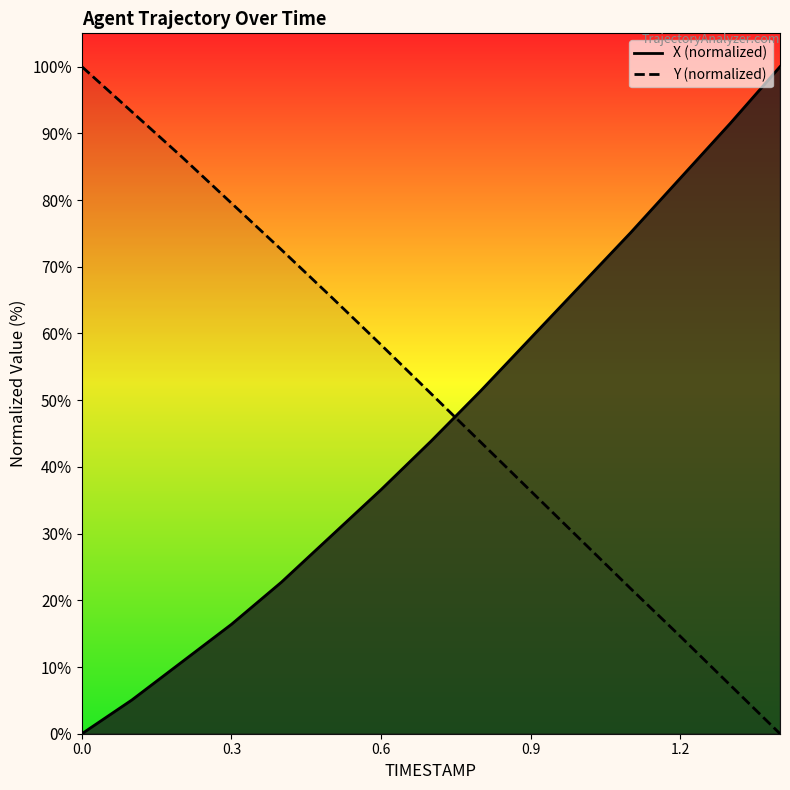

What are all the series names shown in the legend?

X, Y